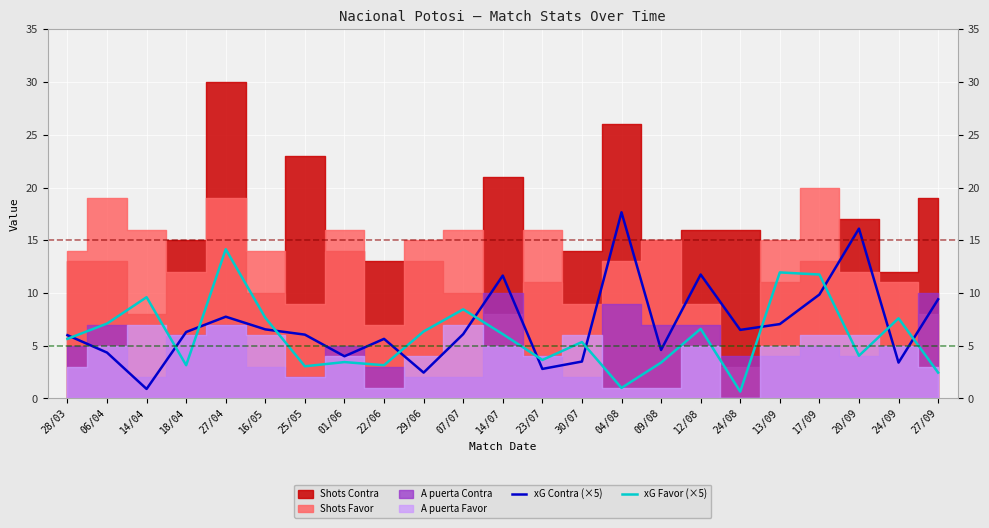

At which category does xG Favor (×5) reach its first local peak?

14/04